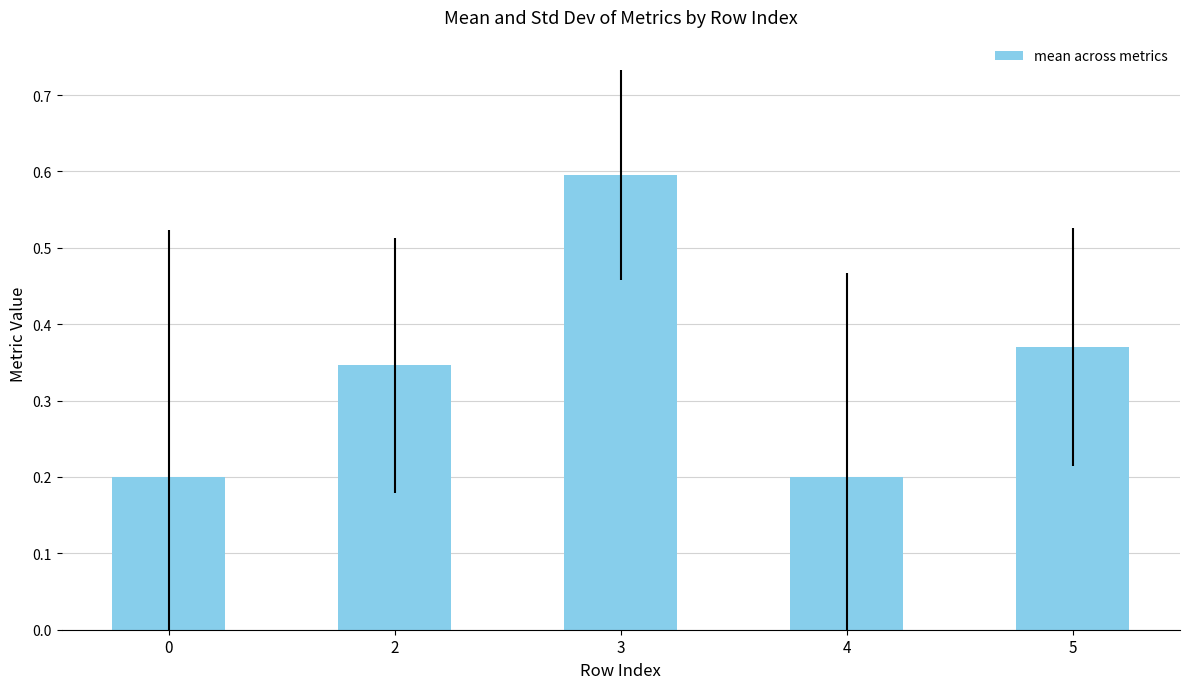

How many bars are there in total?

5